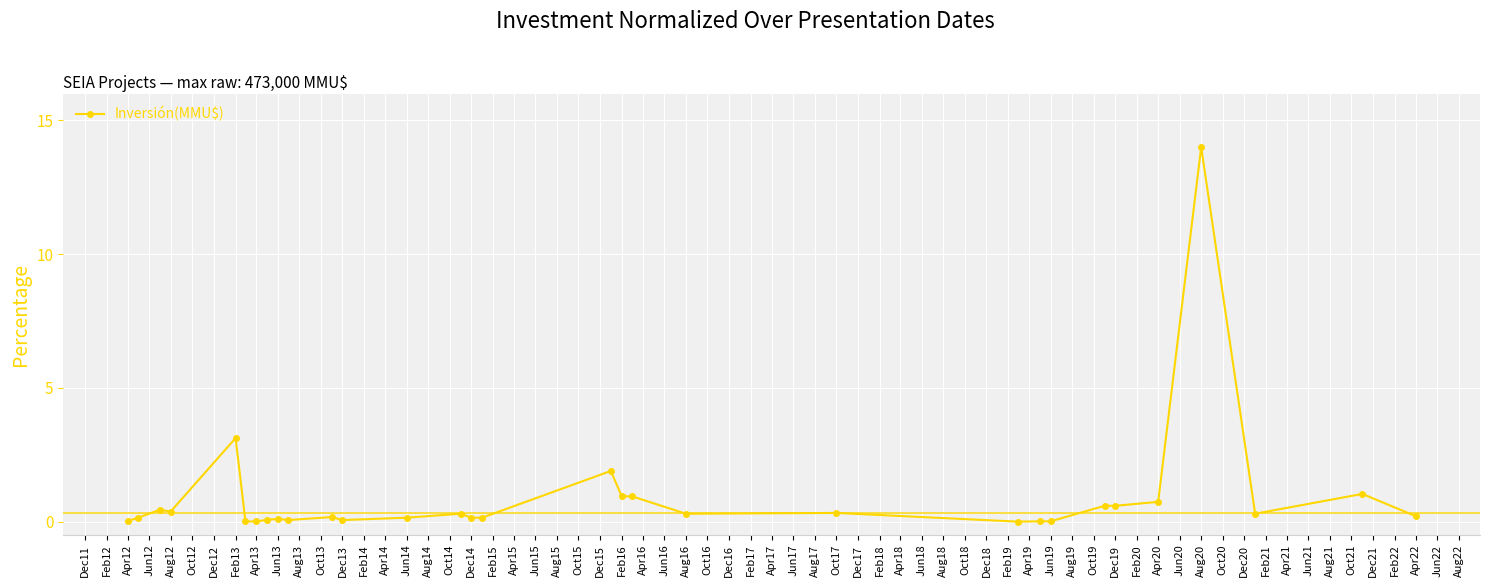

What is the sum of all values?

27.2